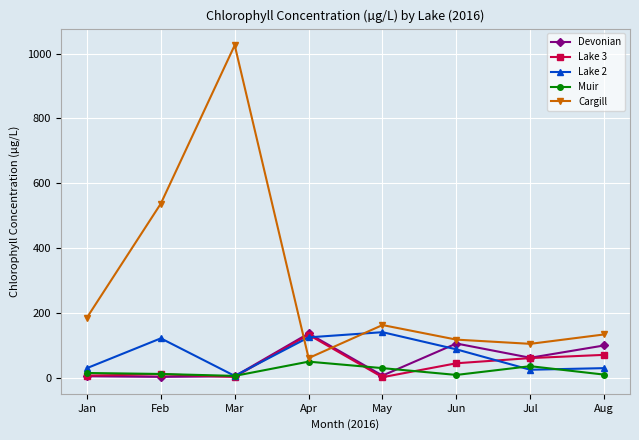

Between Jan and Mar, which series saw the biggest shift?

Cargill